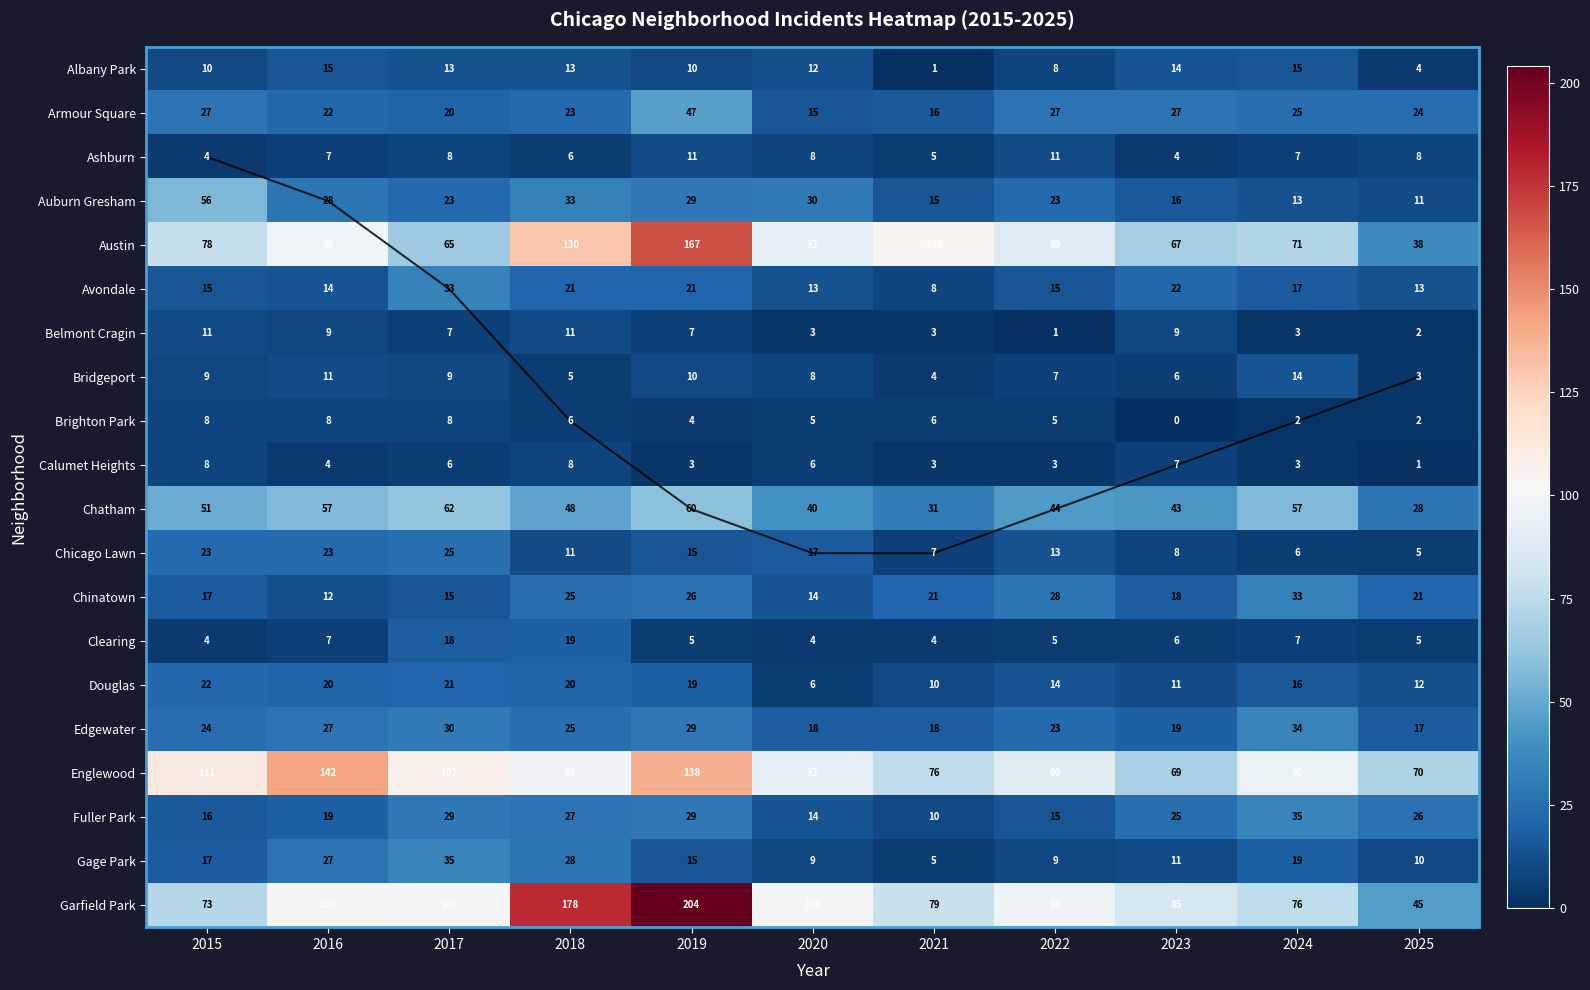

At 2017, list the series in order from smallest to largest.

Calumet Heights, Belmont Cragin, Ashburn, Brighton Park, Bridgeport, Albany Park, Chinatown, Clearing, Armour Square, Douglas, Auburn Gresham, Chicago Lawn, Fuller Park, Edgewater, Avondale, Gage Park, Chatham, Austin, Garfield Park, Englewood